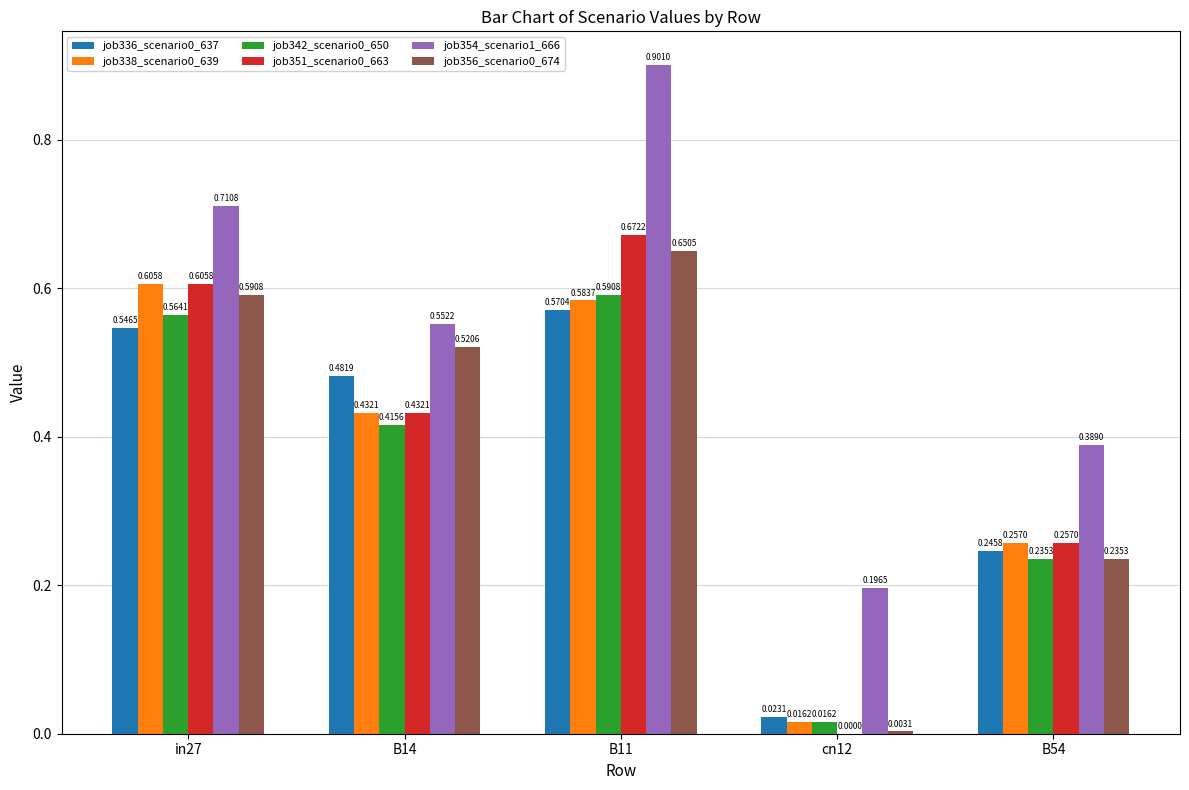

Is the value of job356_scenario0_674 at cn12 greater than the value of job336_scenario0_637 at cn12?

No